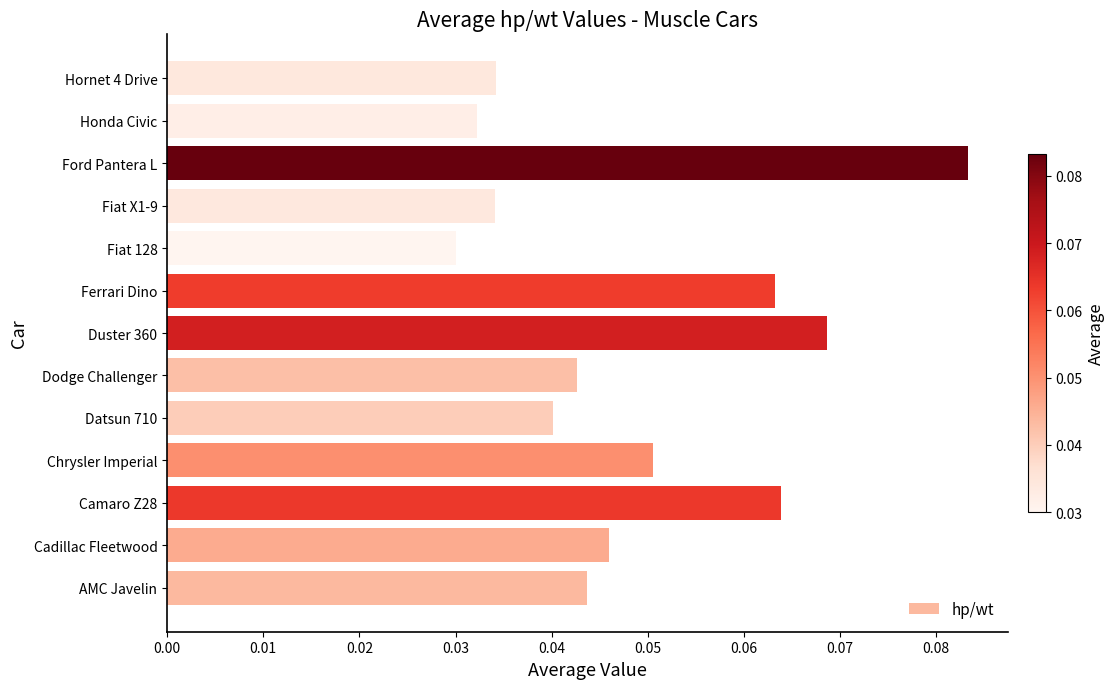

Count the values in the range 0 to 1.

13